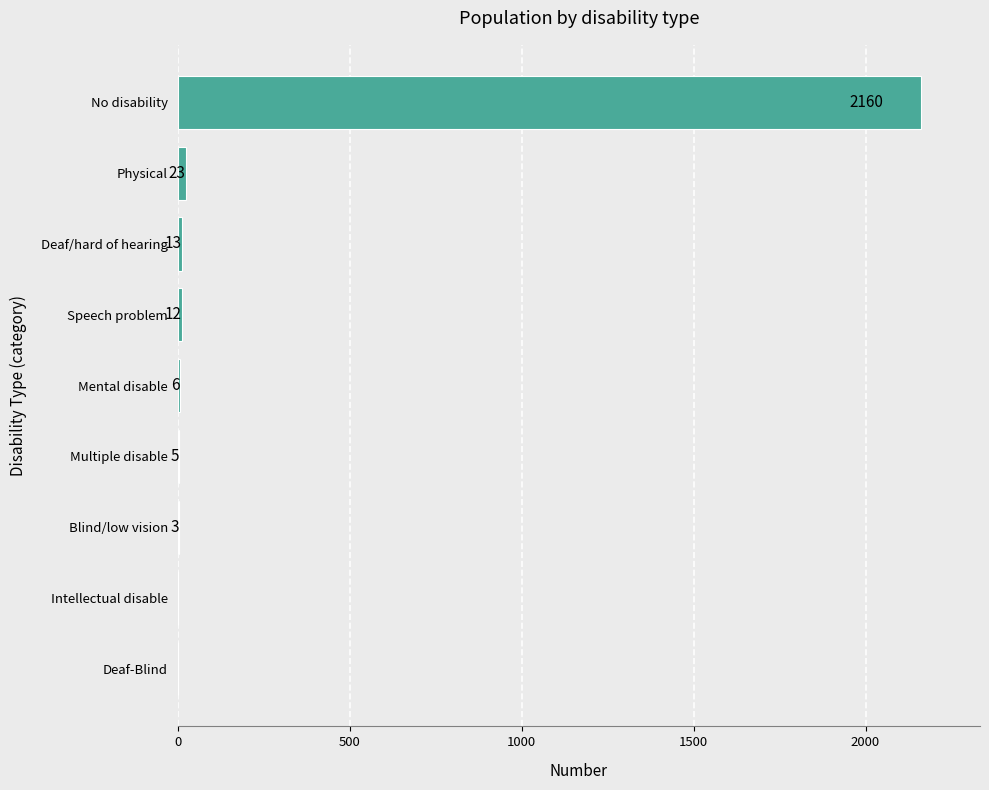

Approximately how many times larger is the value at Mental disable compared to Multiple disable?

1.2